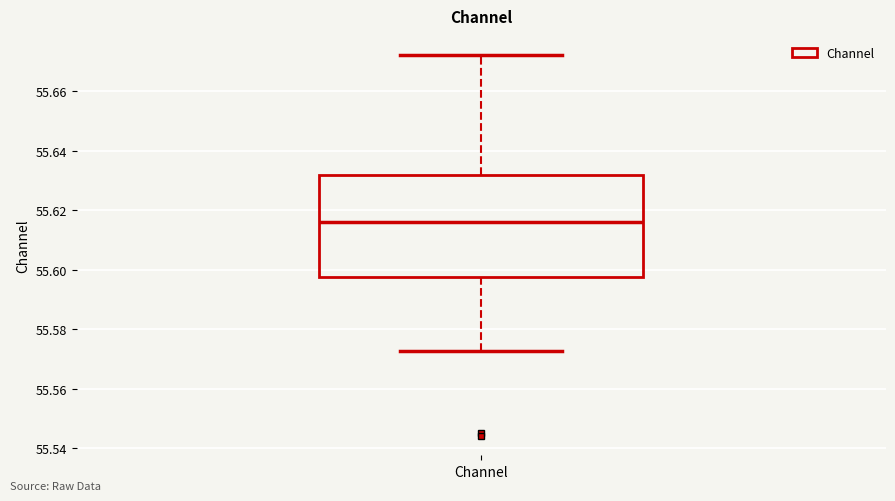

Read this box plot against the y-axis: the position of the median line, the range covered by the box, and the ends of both whiskers. The values are not printed on the chart, so give them approximately, as read against the axis.

median 55.616, box 55.598 to 55.632, whiskers 55.572 to 55.672